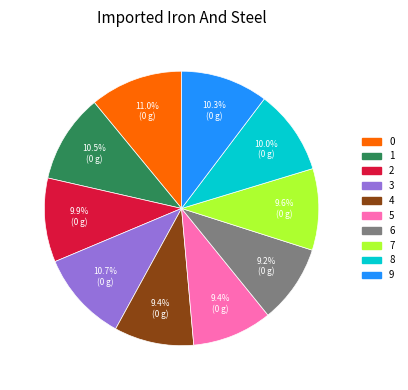

To the nearest percent, what is the average slice percentage?

10%